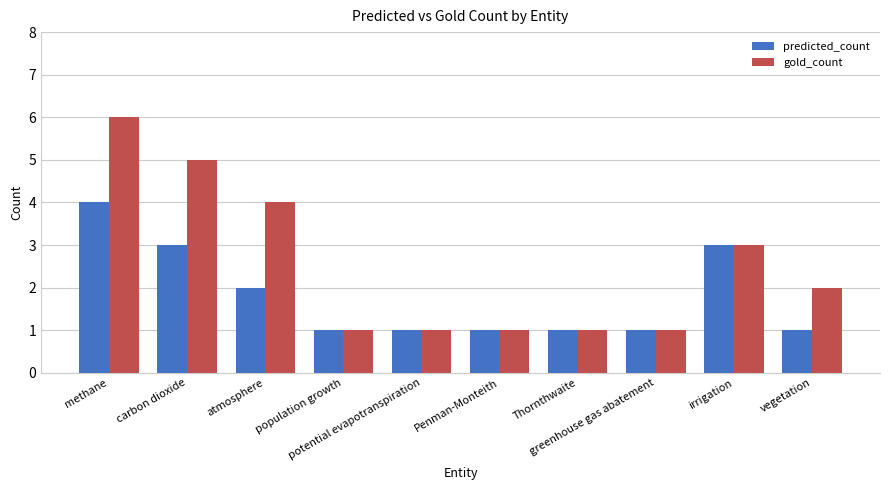

What is the difference between the maximum and minimum values in the predicted_count series?

3